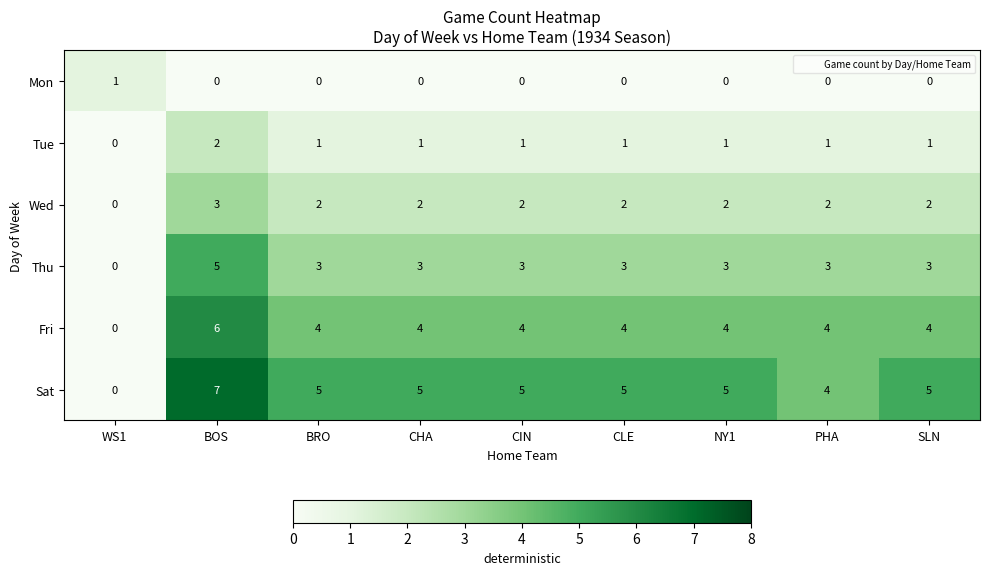

What is the difference between the highest and lowest values at NY1?

5